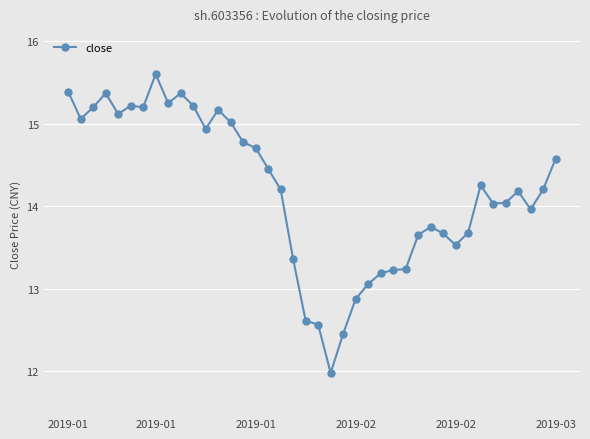

What is the sum of all values?

567.3